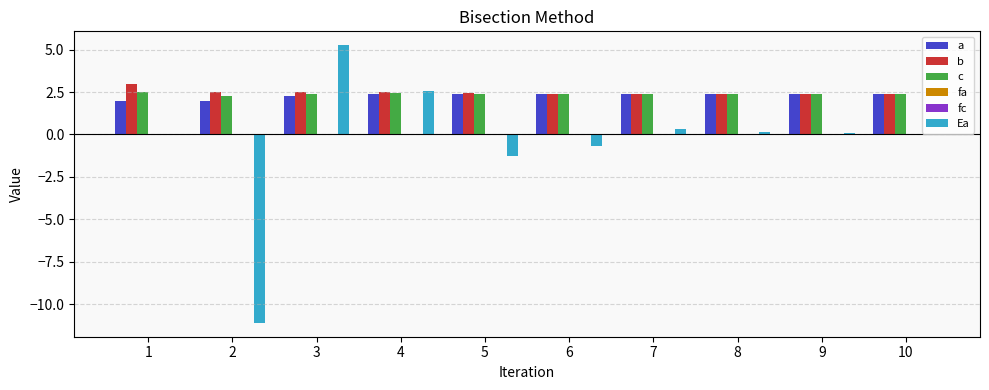

At which category is the sum across all series the highest?

3